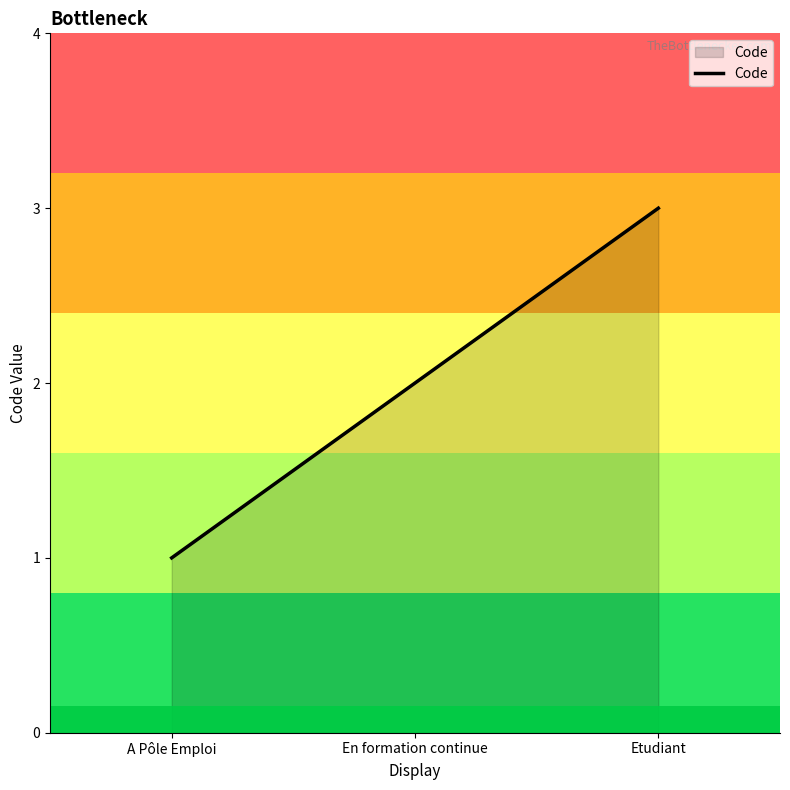

What position from the left is En formation continue?

2